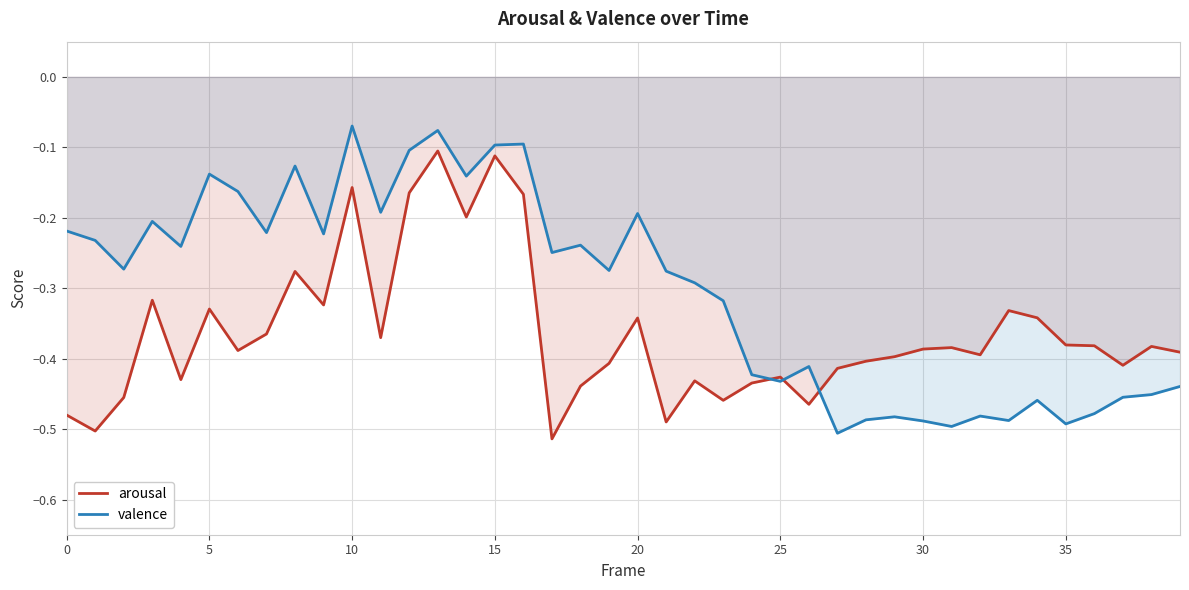

The arousal series shows -0.4 at 28. True or false?

True